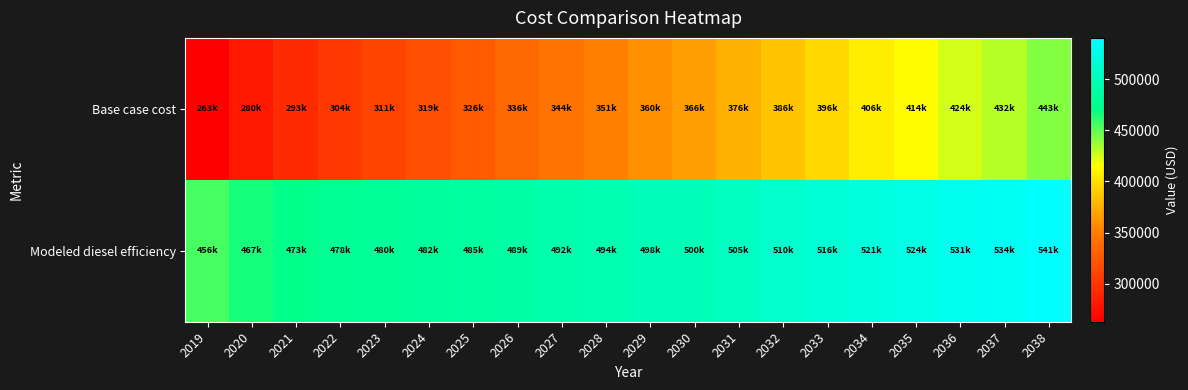

Count the number of categories in the chart.

20